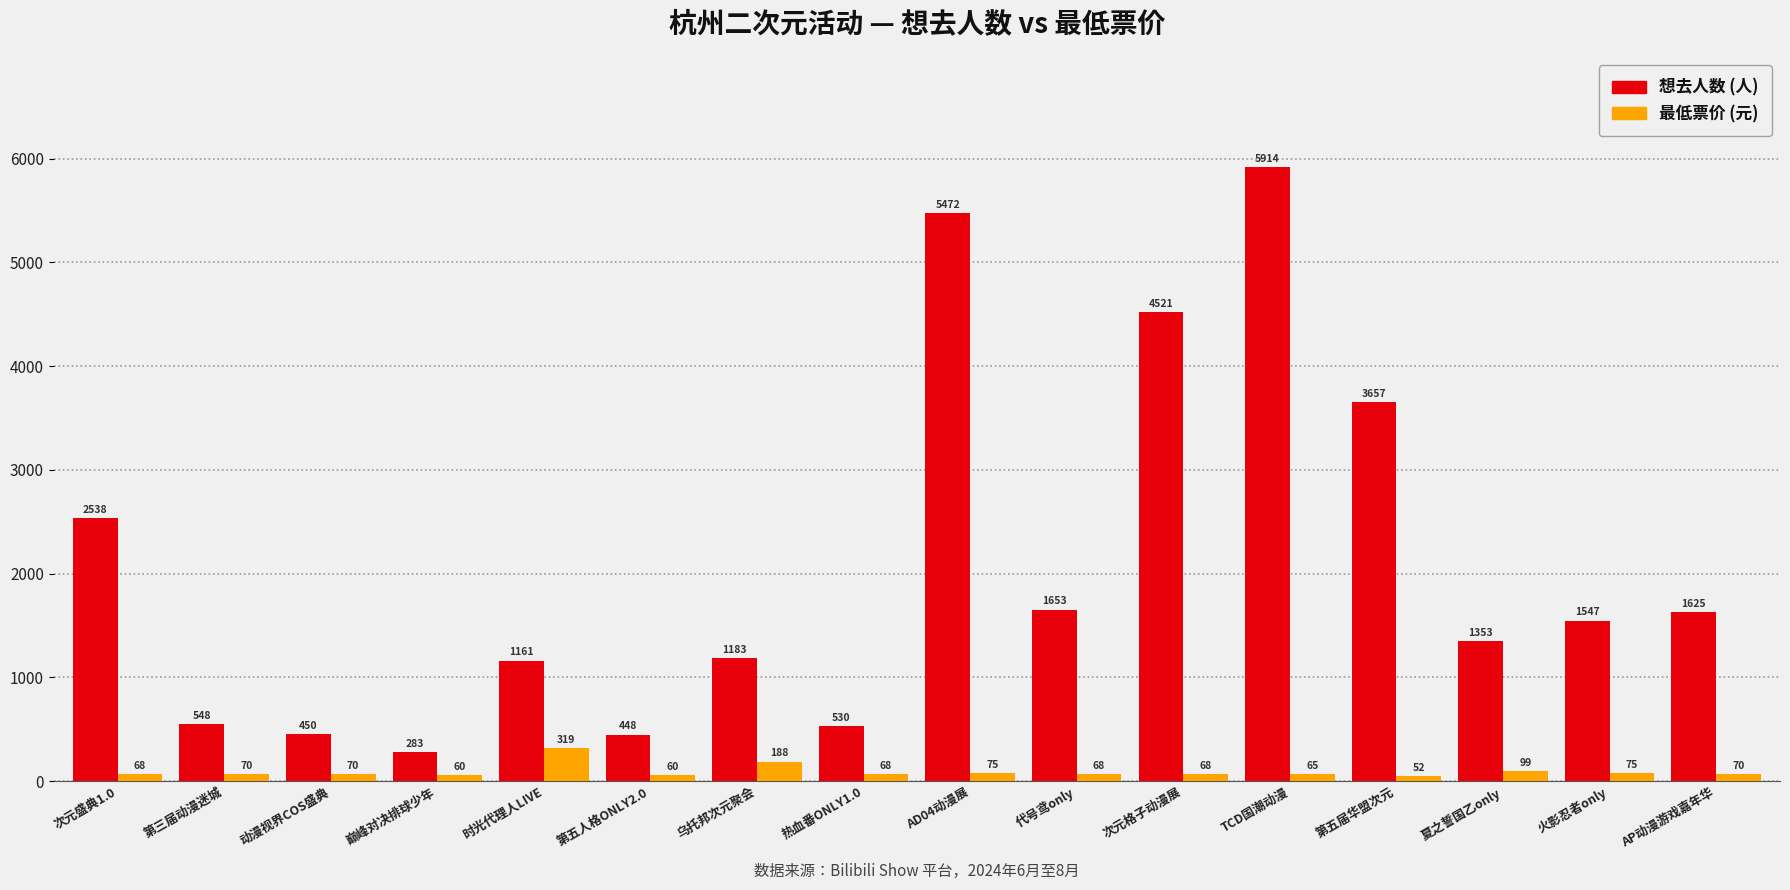

How many bars are there in each group?

2